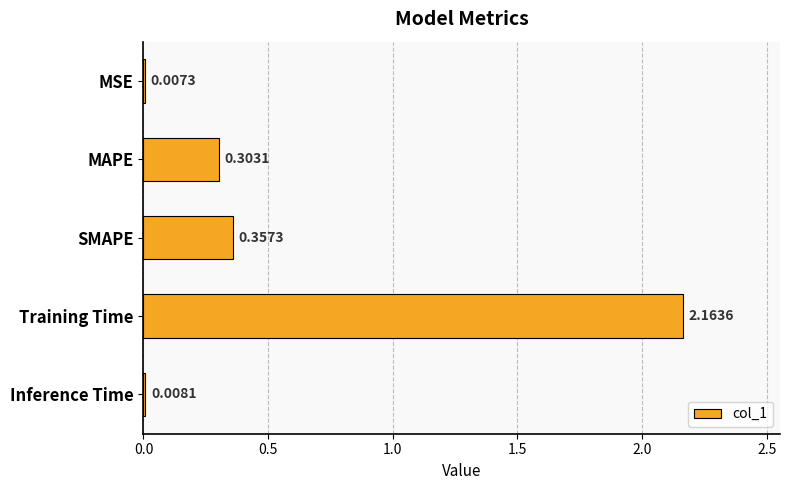

Which has a higher value, Inference Time or MSE?

Inference Time